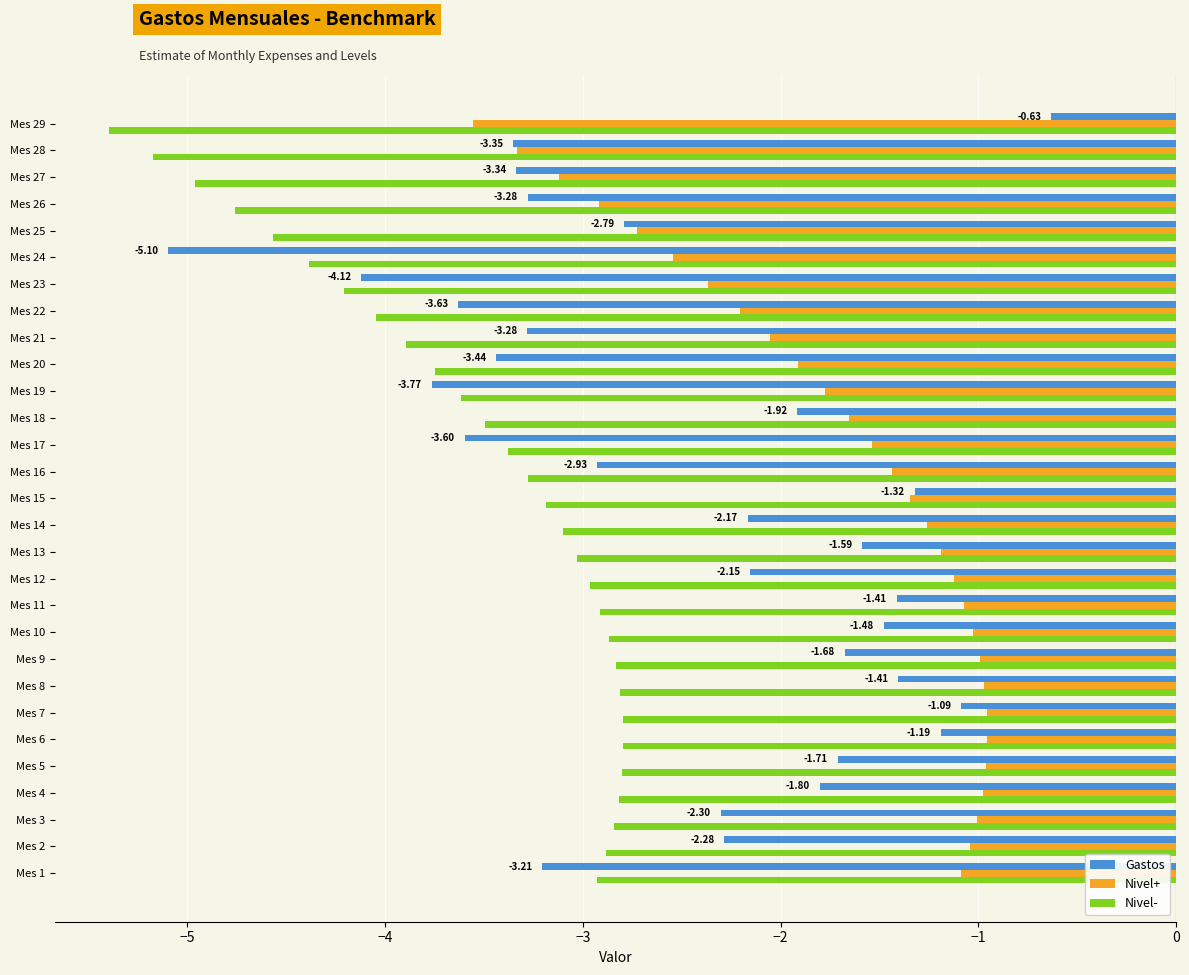

Rank the series by their average value, from highest to lowest.

Nivel+, Gastos, Nivel-